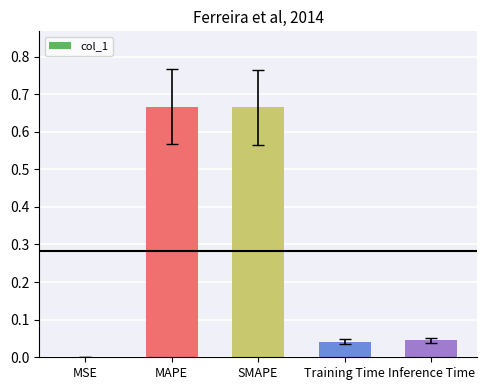

Is it true that the value at MAPE is 0.4?

False